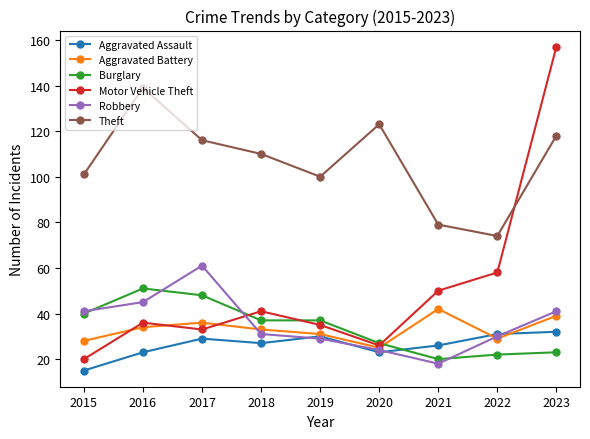

Reading left to right, list all the values displayed in this chart.

Aggravated Assault: 2015=15	2016=23	2017=29	2018=27	2019=30	2020=23	2021=26	2022=31	2023=32
Aggravated Battery: 2015=28	2016=34	2017=36	2018=33	2019=31	2020=25	2021=42	2022=29	2023=39
Burglary: 2015=40	2016=51	2017=48	2018=37	2019=37	2020=27	2021=20	2022=22	2023=23
Motor Vehicle Theft: 2015=20	2016=36	2017=33	2018=41	2019=35	2020=26	2021=50	2022=58	2023=157
Robbery: 2015=41	2016=45	2017=61	2018=31	2019=29	2020=24	2021=18	2022=30	2023=41
Theft: 2015=101	2016=139	2017=116	2018=110	2019=100	2020=123	2021=79	2022=74	2023=118